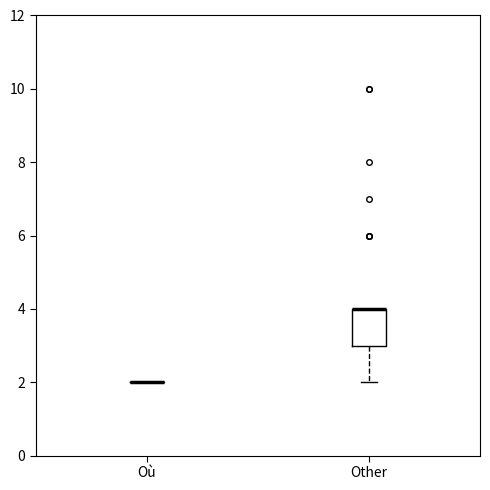

Comparing the boxes themselves (not the whiskers), which one is the tallest?

Other